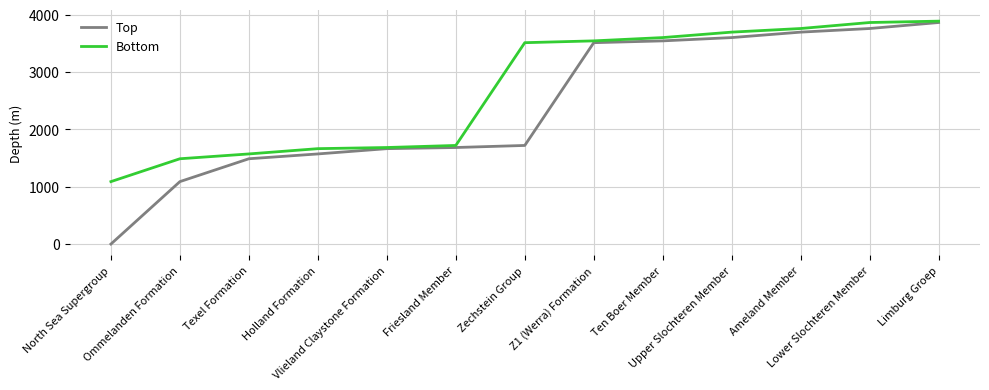

What is the sum of all Bottom values?

35063.5